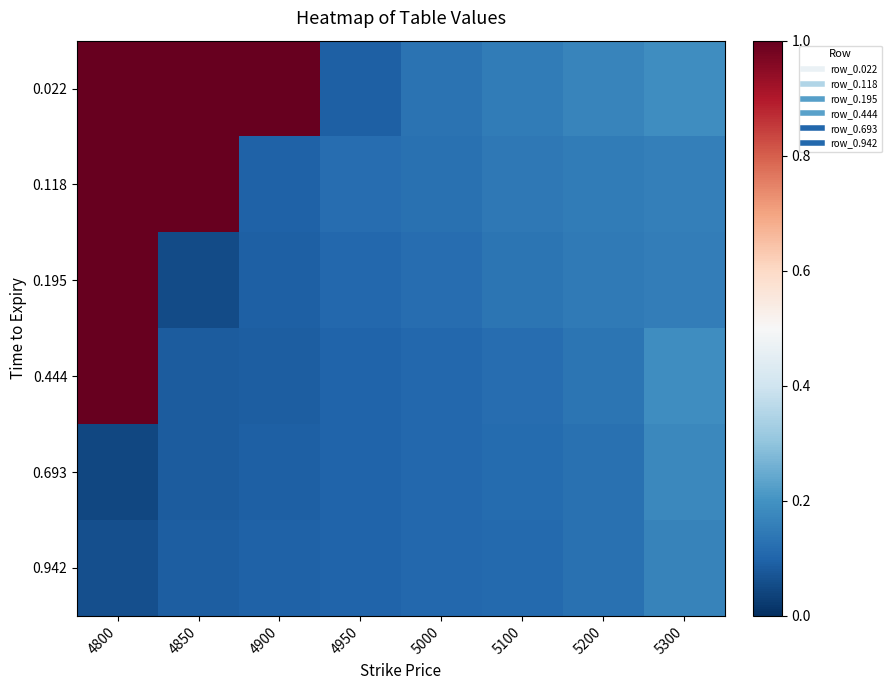

Rank the series at 5300 from highest to lowest value.

0.022, 0.444, 0.693, 0.942, 0.118, 0.195